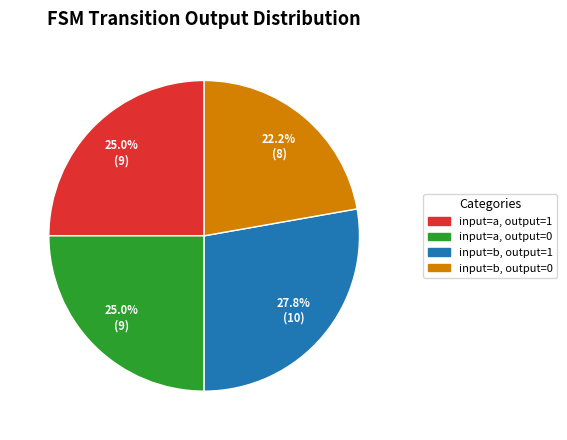

Does any single category account for the majority?

No